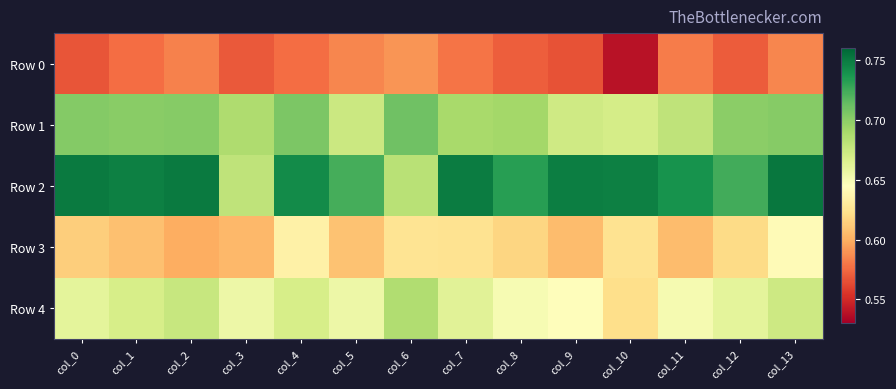

Rank the series at col_9 from highest to lowest value.

Row 2, Row 1, Row 4, Row 3, Row 0